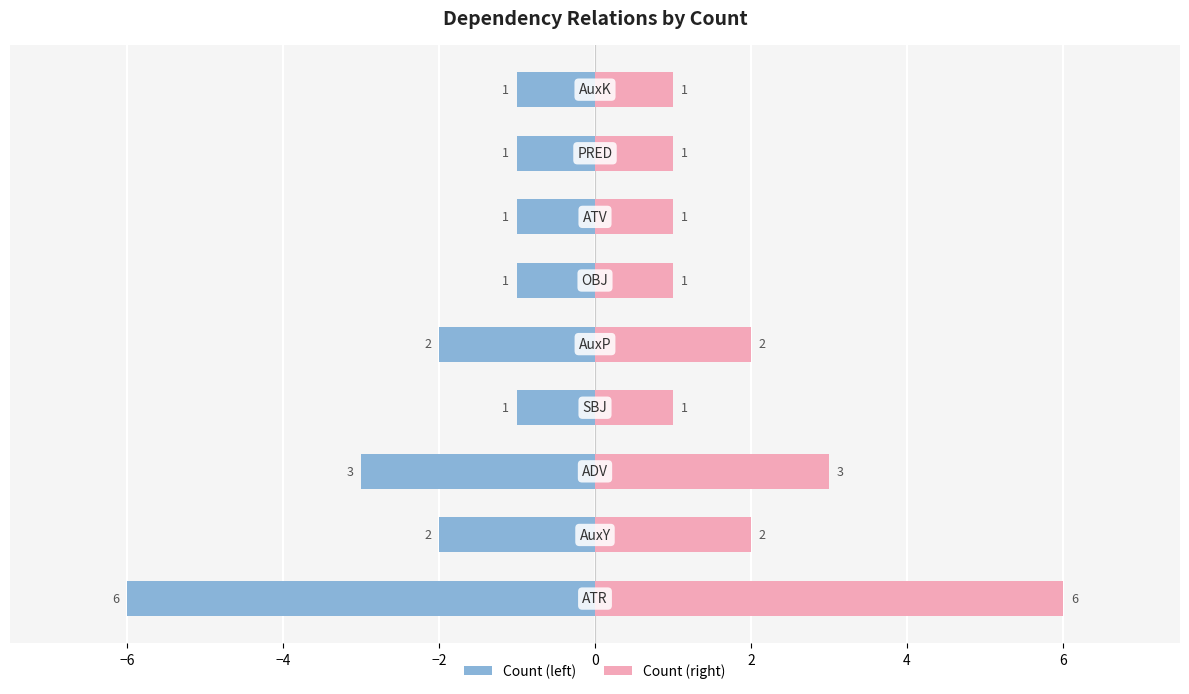

The value of Count (left) at 4 is -1. True or false?

True